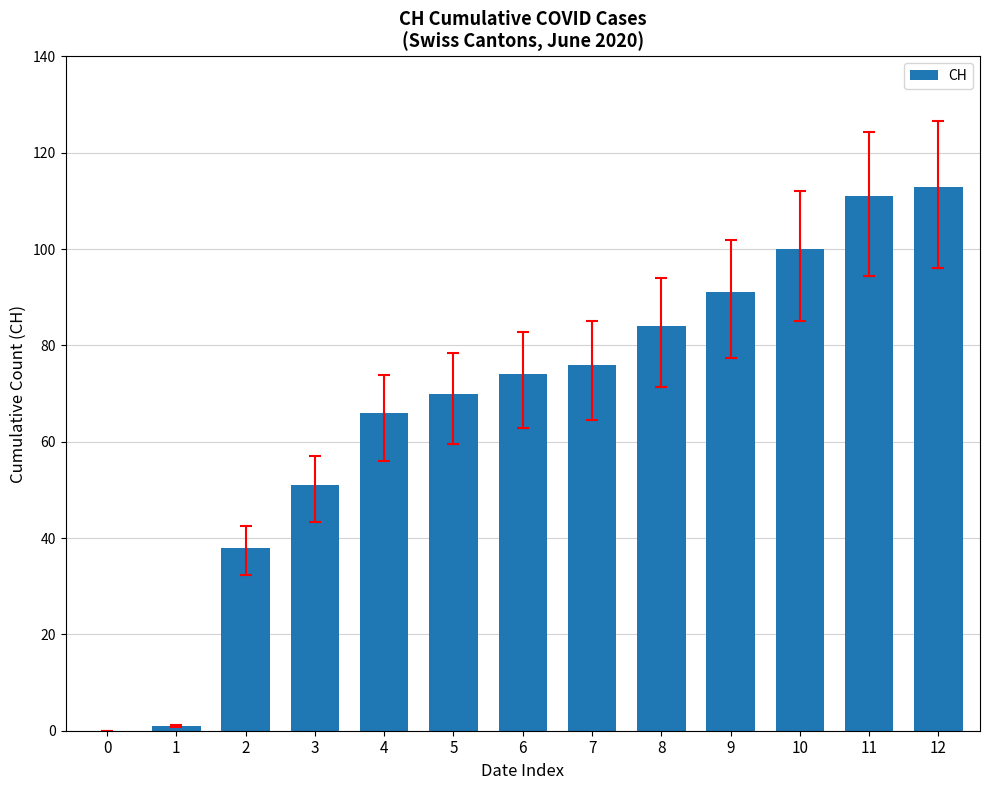

True or false: the data shows 33 at 4.

False